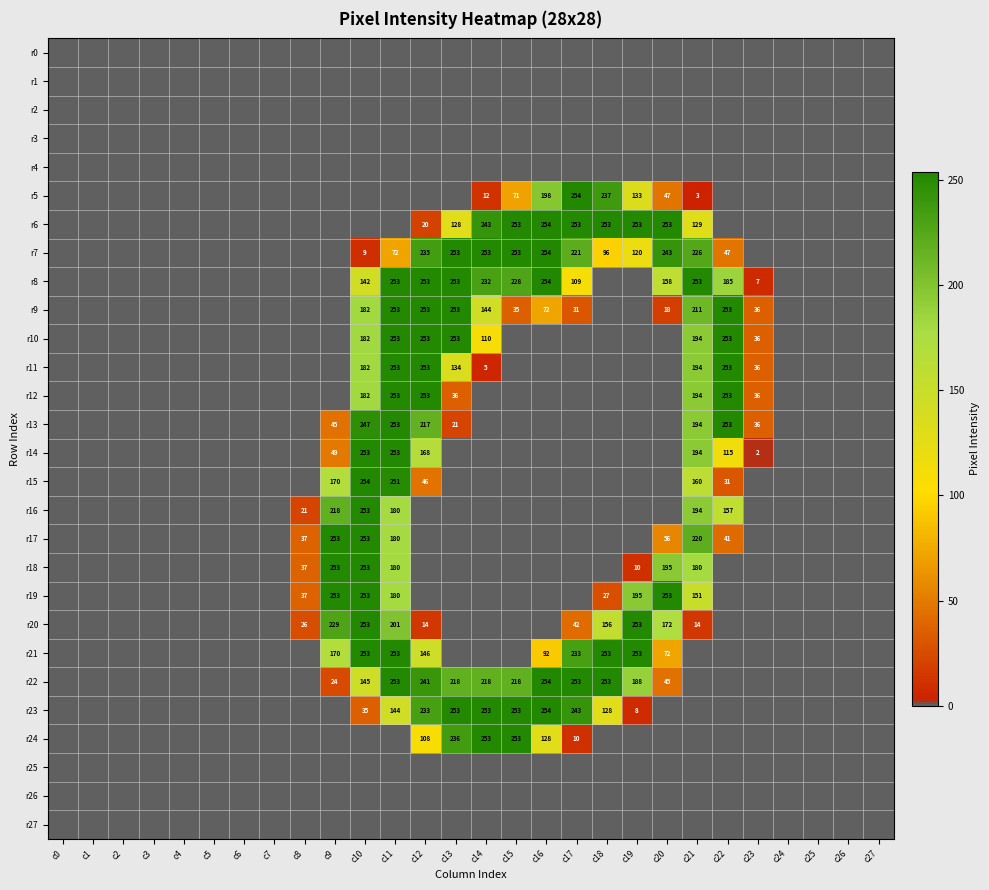

Which label corresponds to the smallest value in the chart?

c0